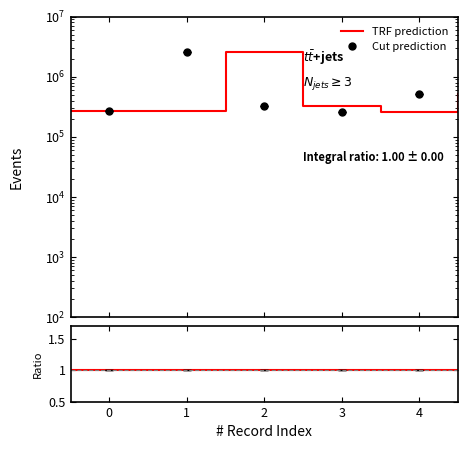

Reading left to right, what are all the values shown in this chart?

268734	2586314	324732	258663	521566